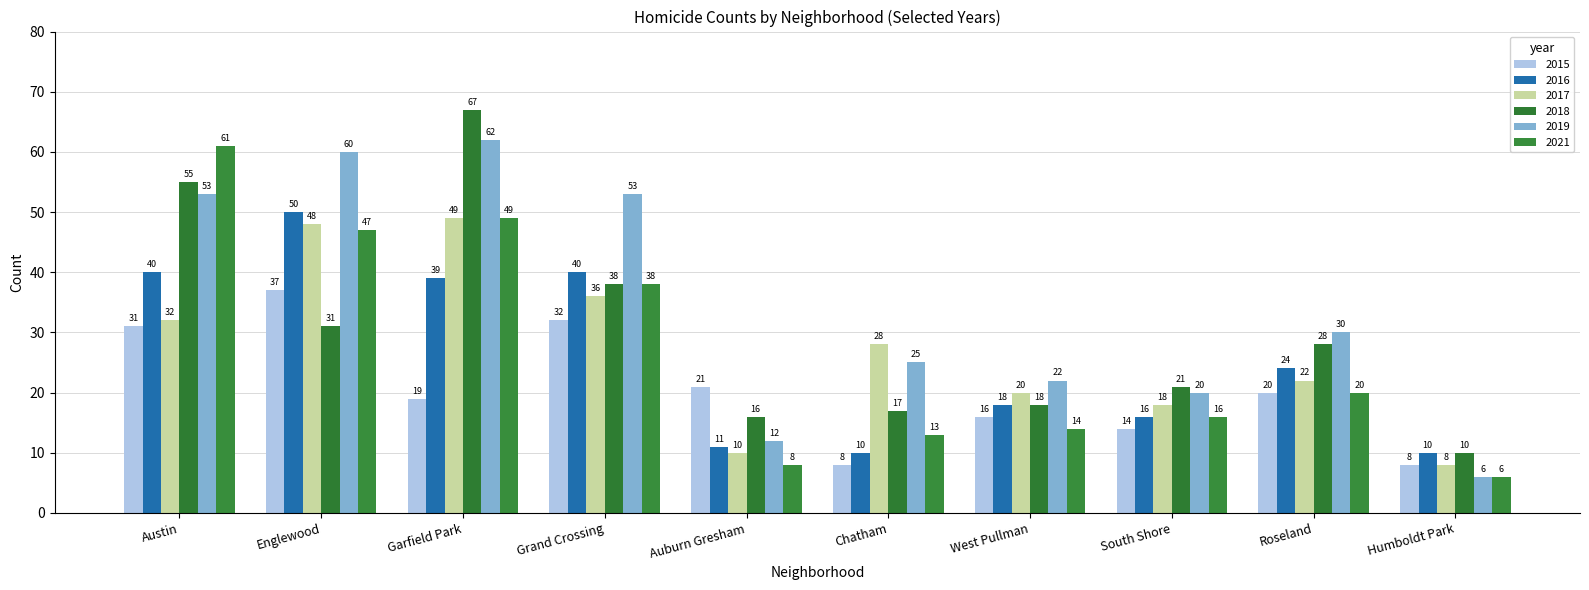

What is the difference between the maximum and minimum values in the 2021 series?

55